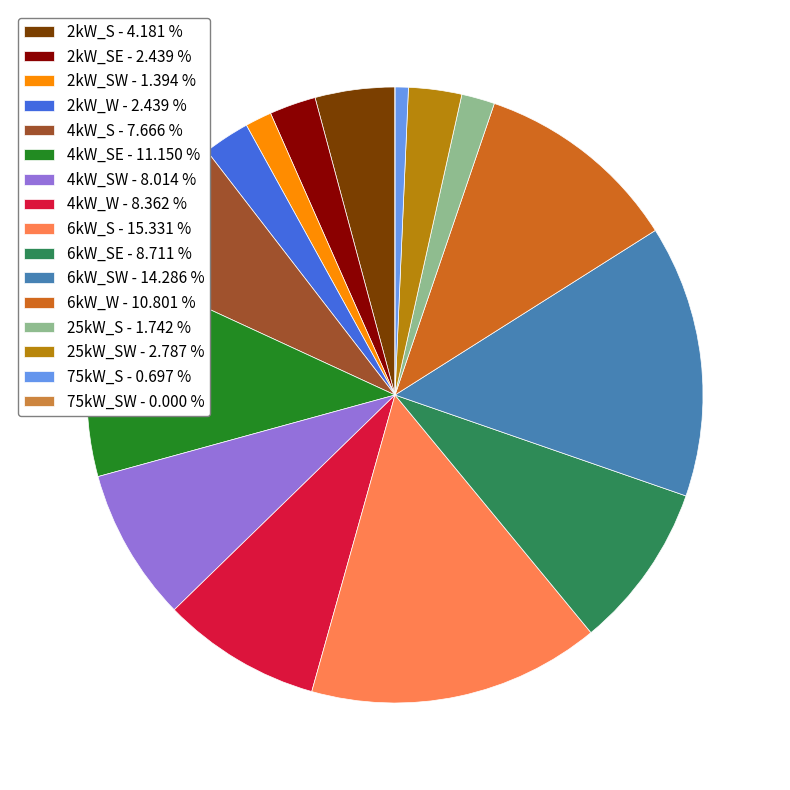

What is the ratio of the value at 25kW_SW - 2.787 % to the value at 25kW_S - 1.742 %?

1.6